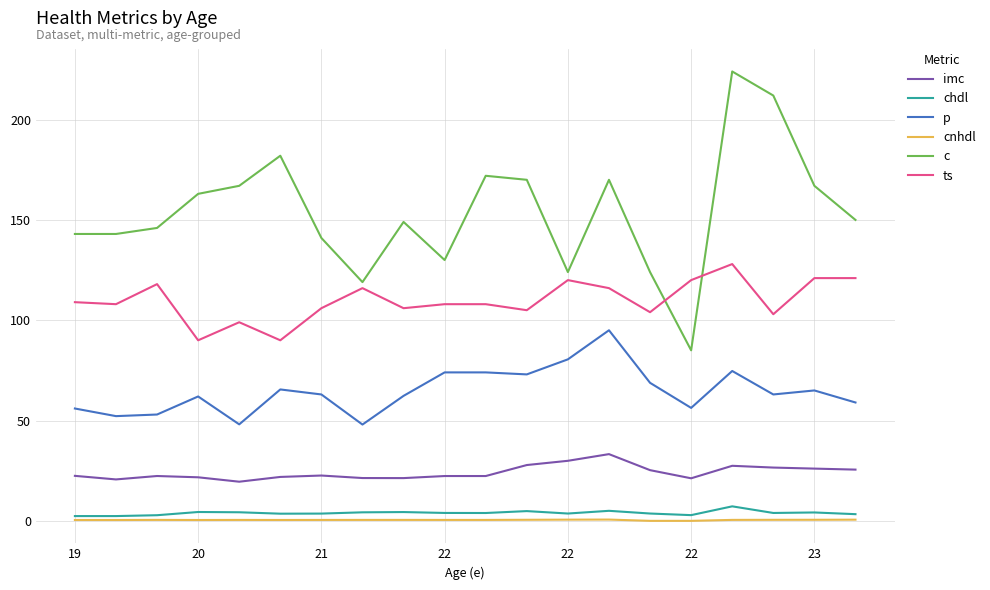

What is the highest value of the p series?

95.0